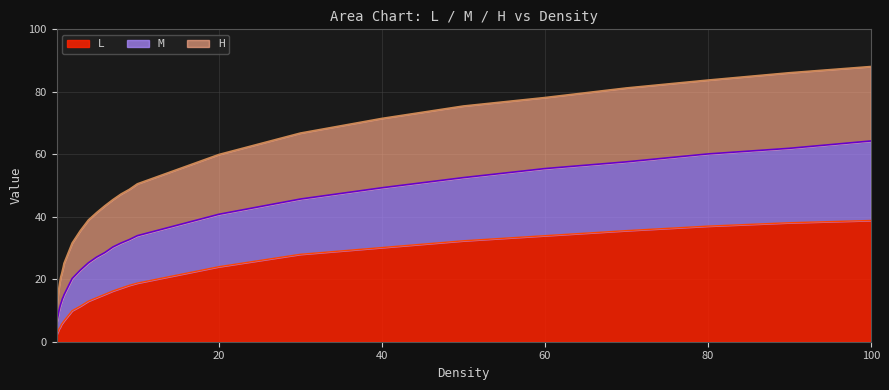

What is the minimum value for L?

2.2